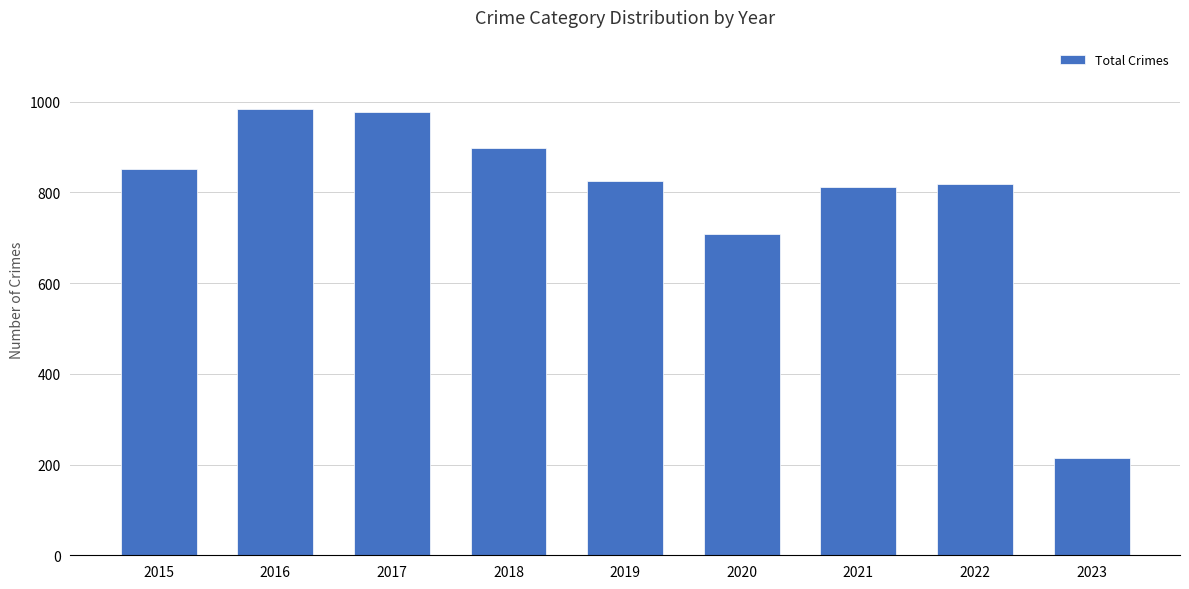

What is the greatest value displayed?

983